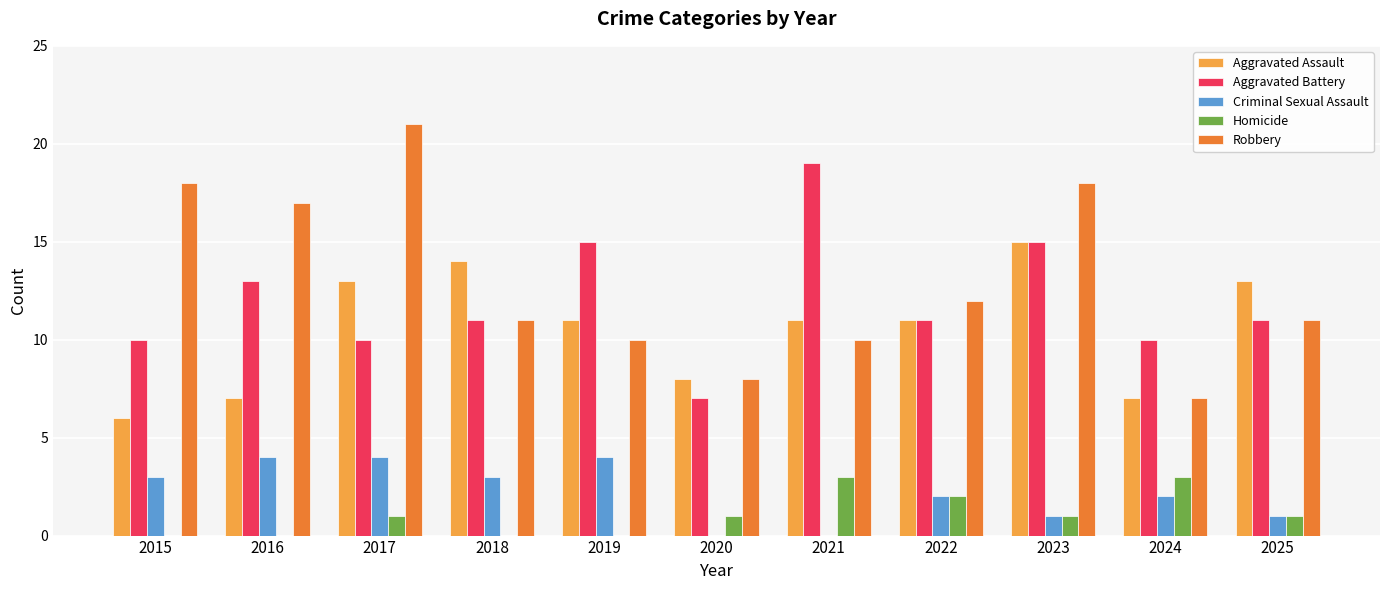

What are all the series names shown in the legend?

Aggravated Assault, Aggravated Battery, Criminal Sexual Assault, Homicide, Robbery